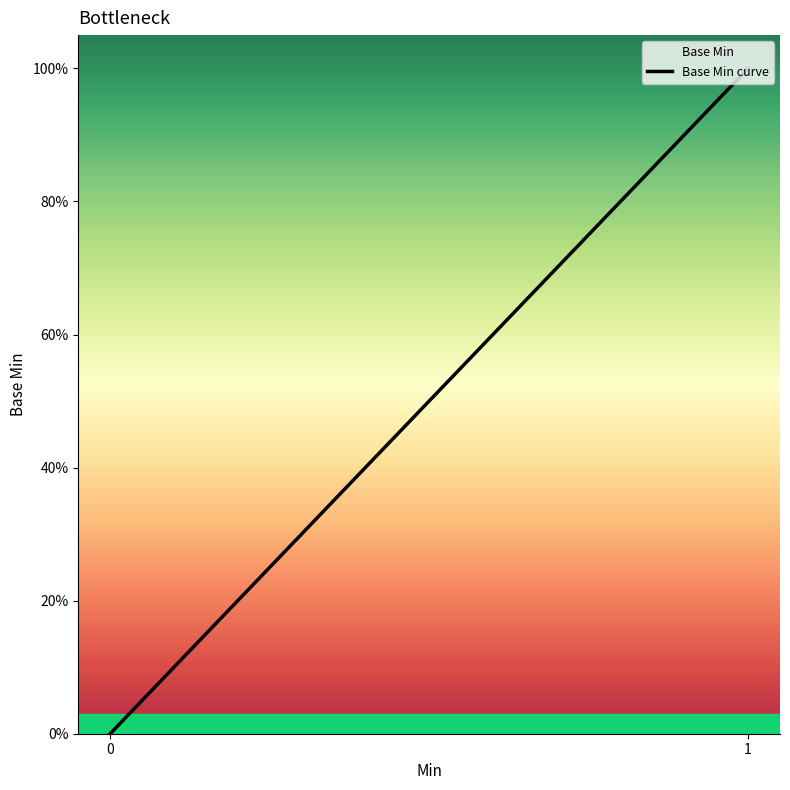

True or false: the data shows 0 at 0.

True